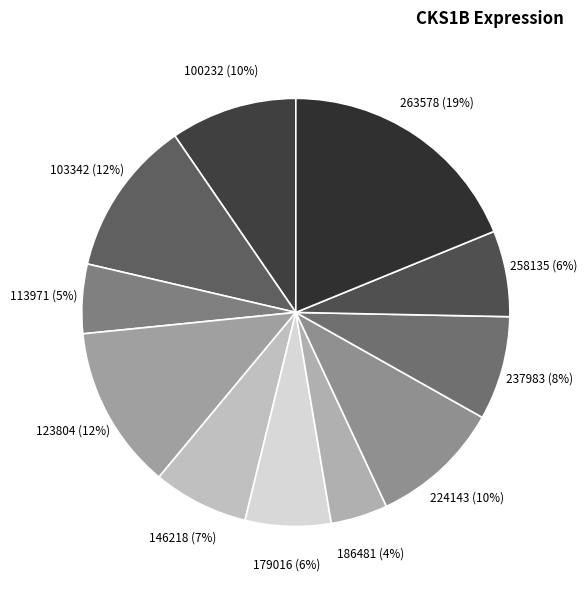

What percentage is the 179016 slice, to the nearest percent?

6%